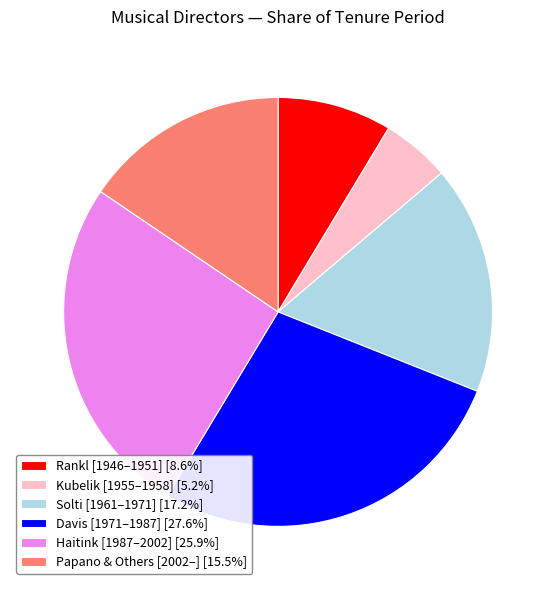

Do Papano & Others [2002–] [15.5%] and Kubelik [1955–1958] [5.2%] together represent more than half of the pie?

No